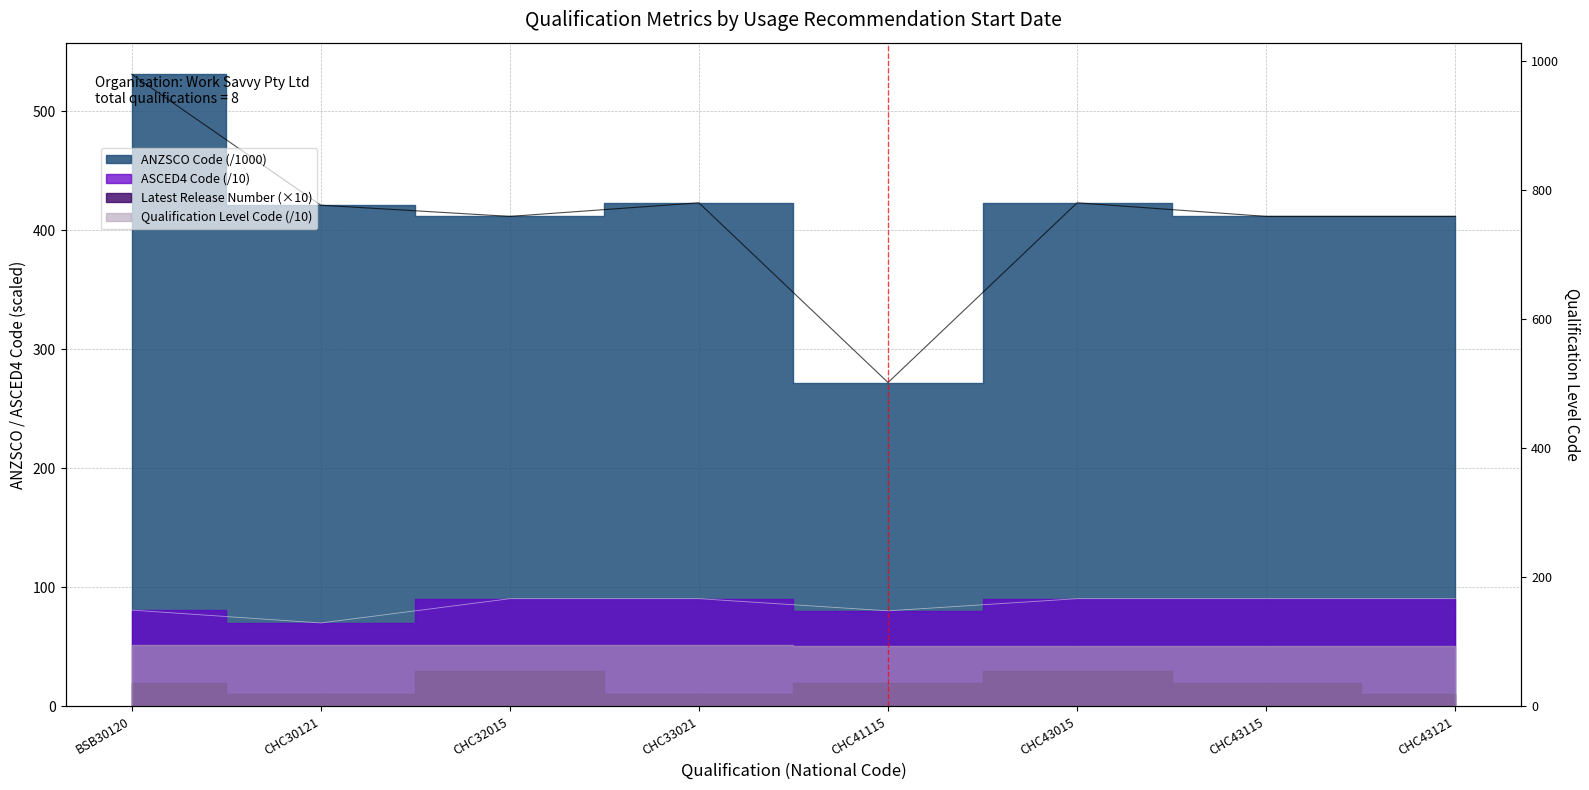

True or false: Qualification Level Code and ANZSCO Code intersect in this chart.

True